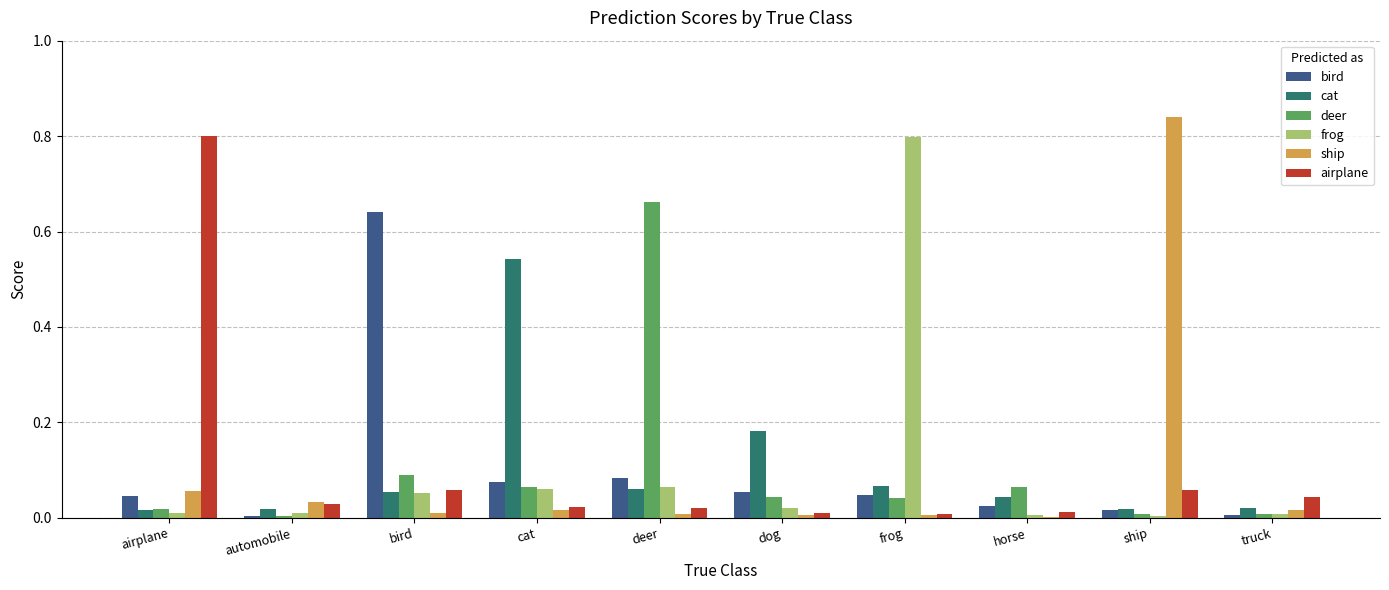

Which series changed the most between bird and ship?

ship